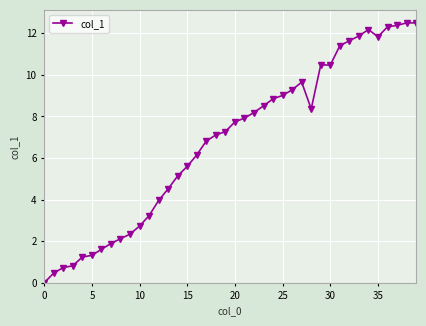

What is the value of the 12th point from the left?

3.2